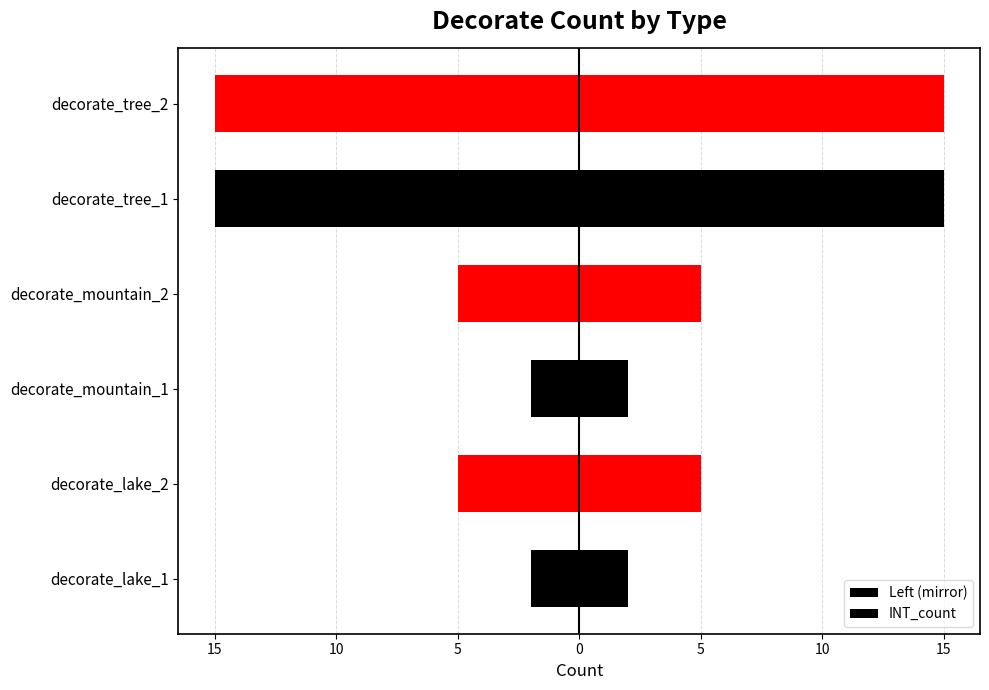

Rank the series by their maximum value, from lowest to highest.

Left (mirror), INT_count